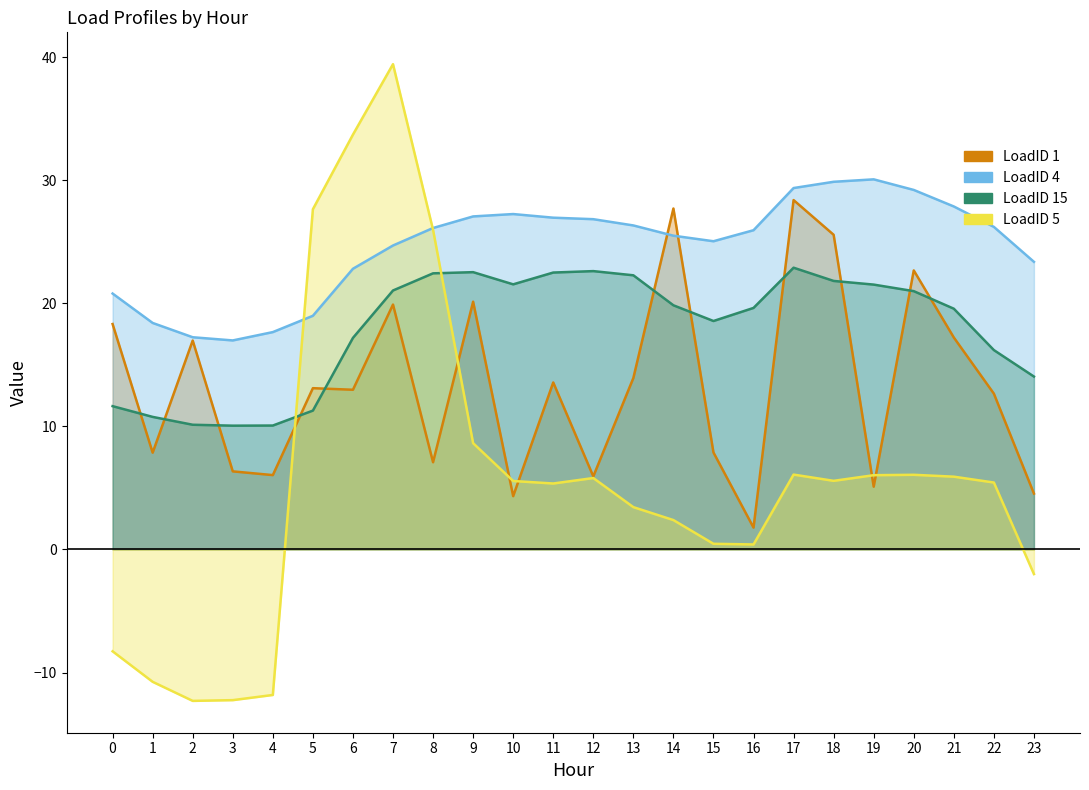

Between which two adjacent categories do LoadID 1 and LoadID 15 first intersect?

0 and 1